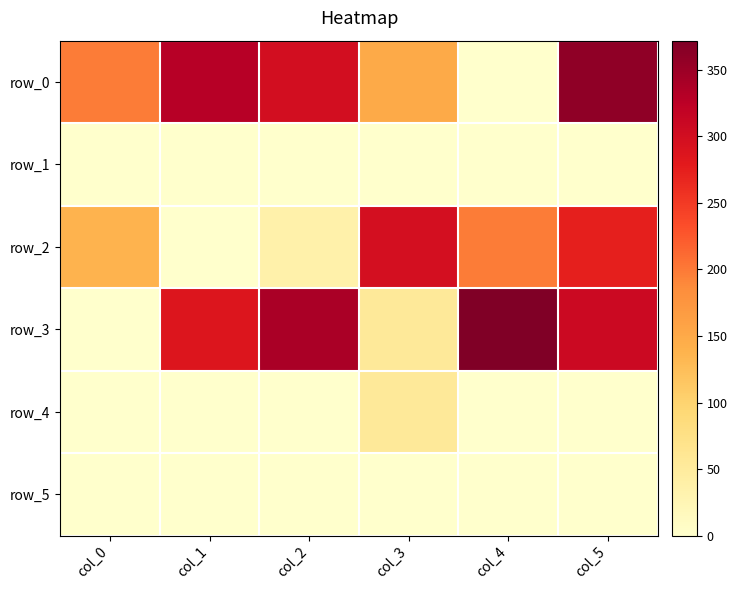

At which category is the sum across all series the highest?

col_5